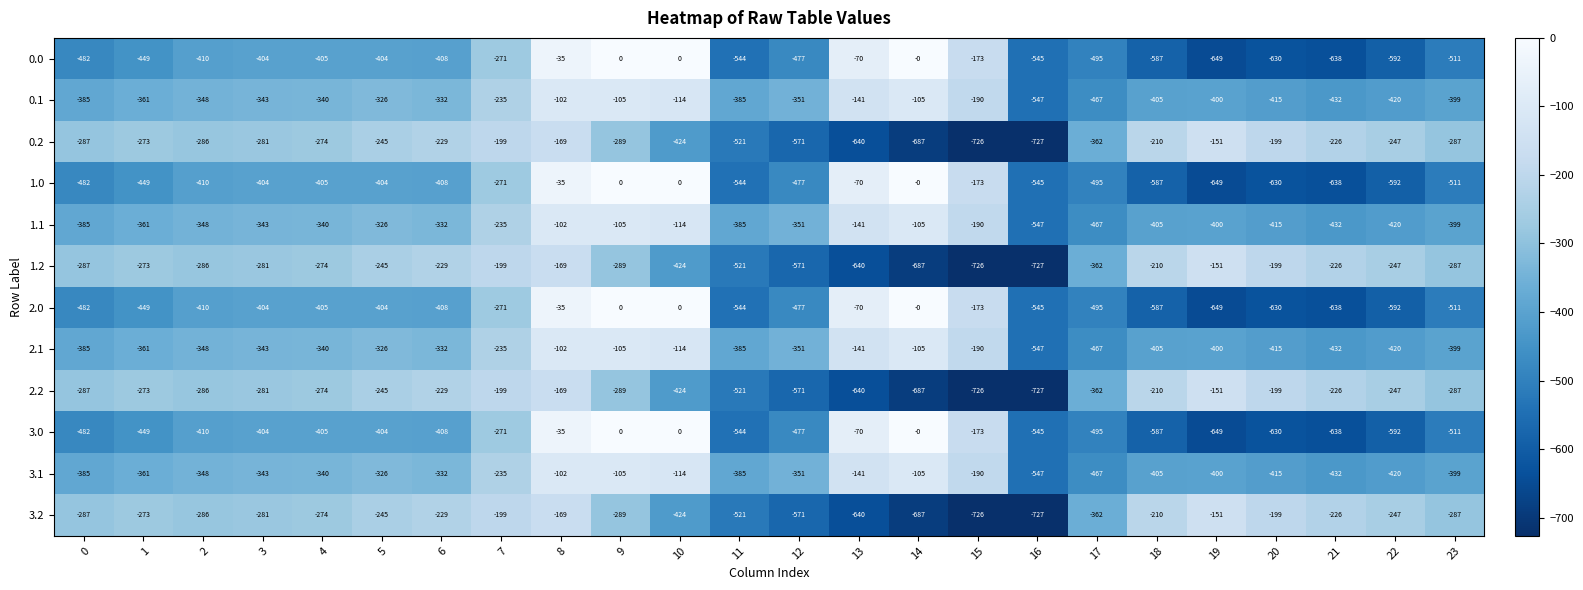

What is the difference between the highest and lowest values at 14?

687